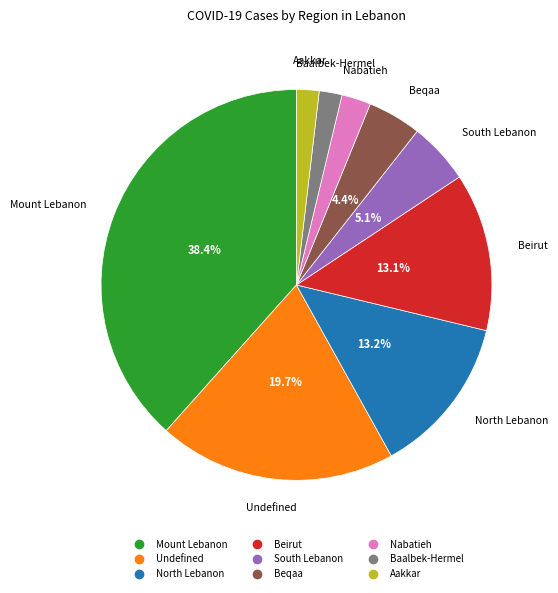

Which slice is the largest?

Mount Lebanon